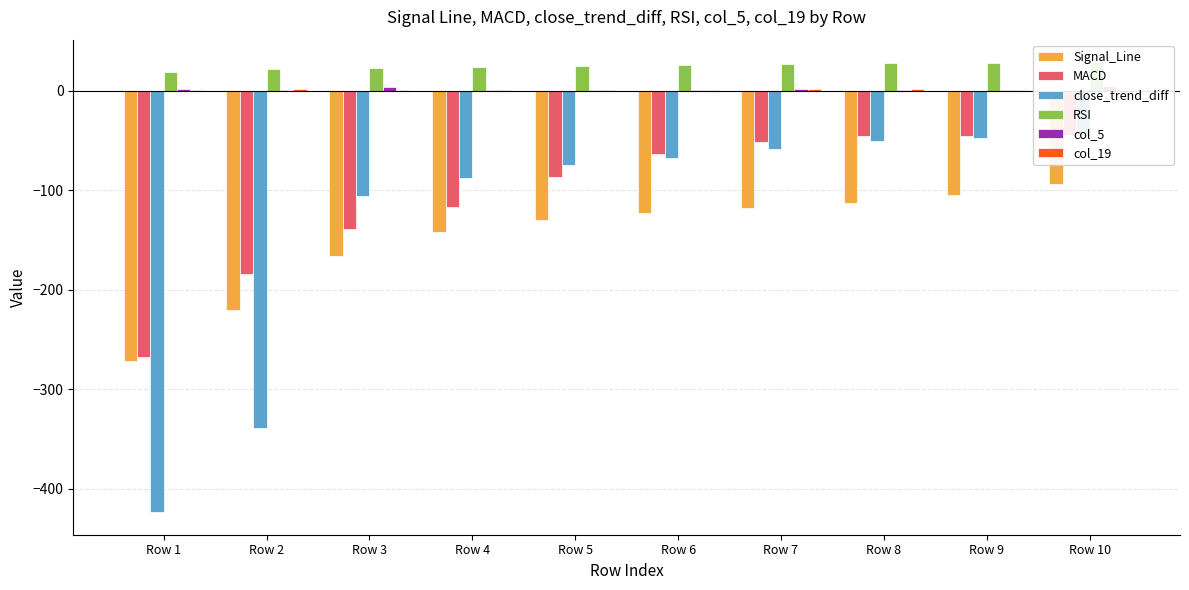

How many bars are there in total?

60